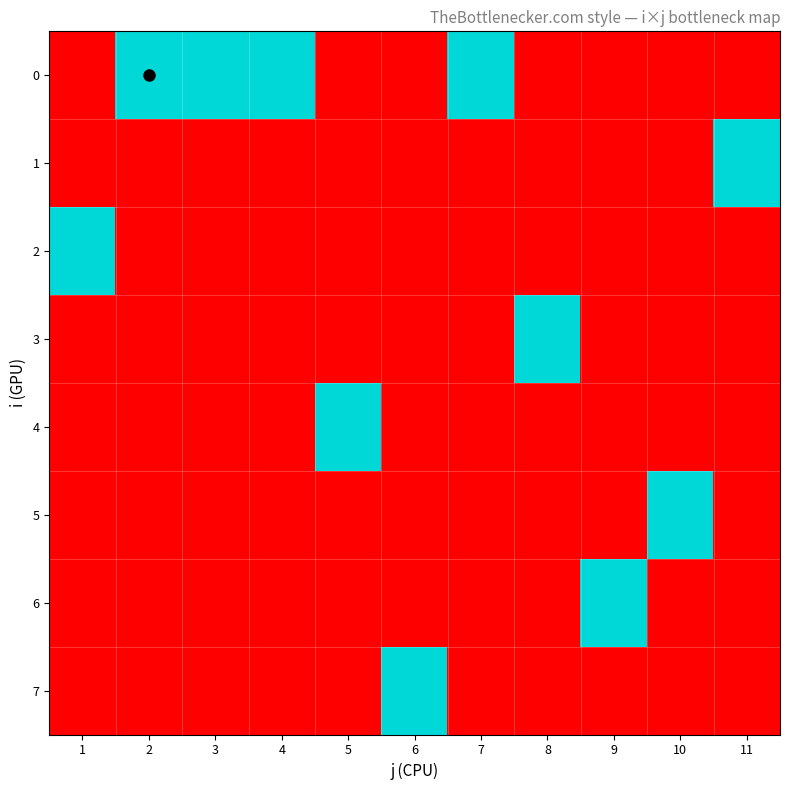

Count the number of categories in the chart.

11